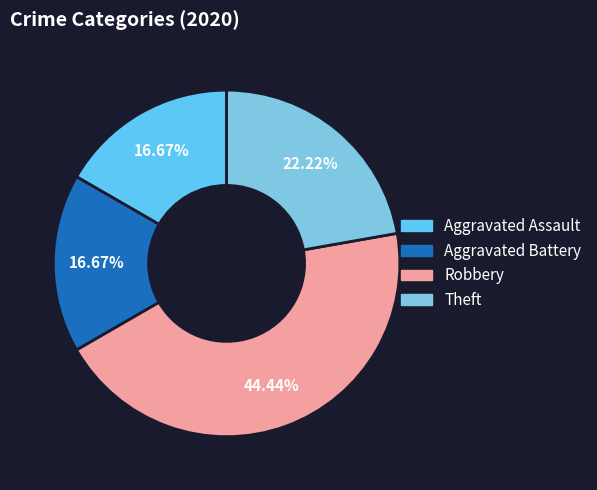

The Theft slice represents 22% of the pie. True or false?

True